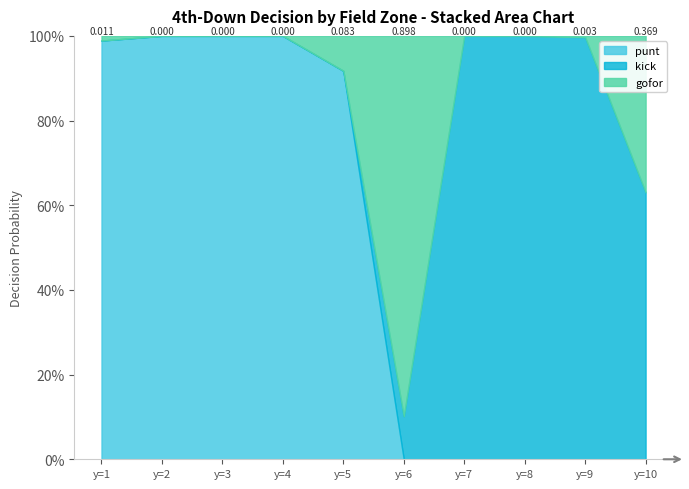

Which series ends up on top after the final intersection of gofor and kick?

kick